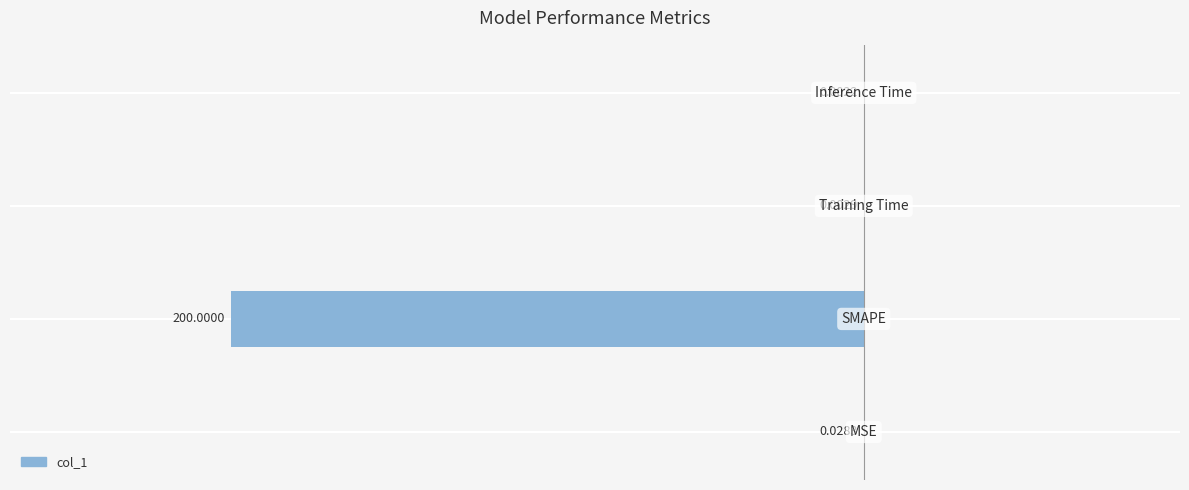

What is the sum of all values?

-200.0